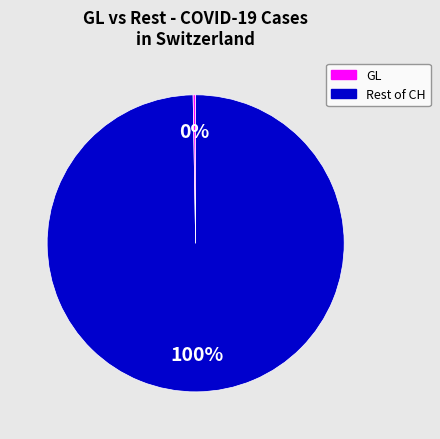

To the nearest percent, what is the average slice percentage?

50%